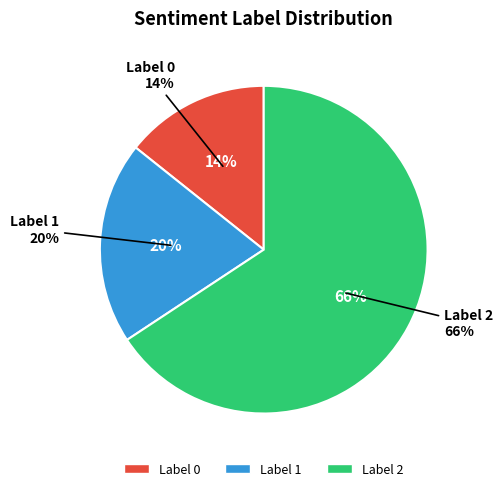

The 0 slice represents 38% of the pie. True or false?

False